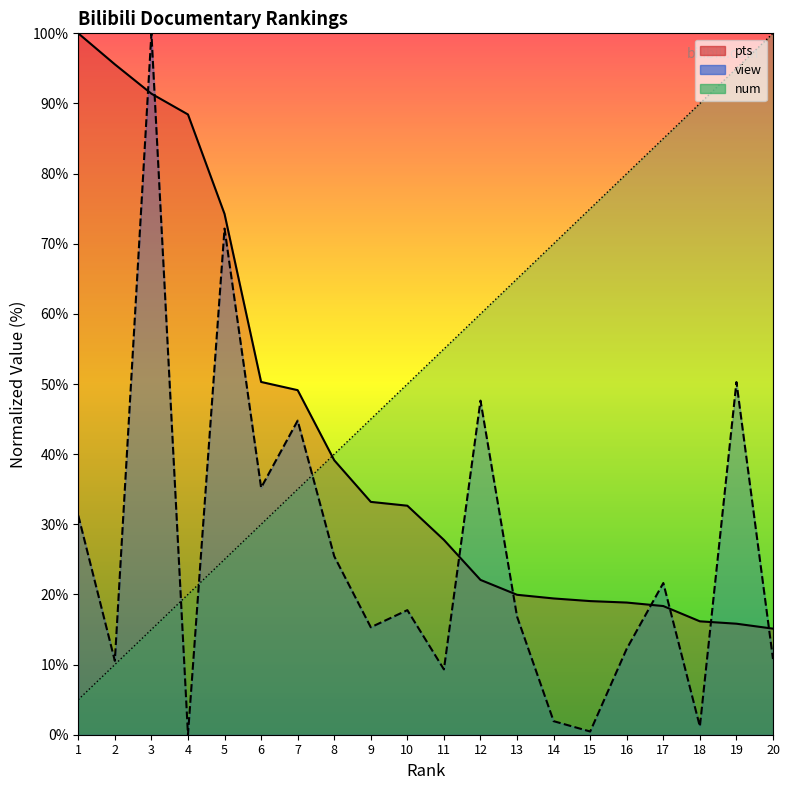

Does the chart display data point markers on the line(s)?

No